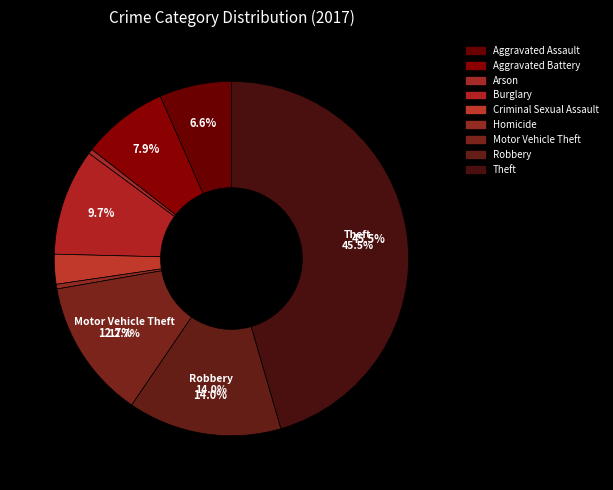

To the nearest percent, what is the difference between the Theft and Aggravated Battery slice percentages?

38%